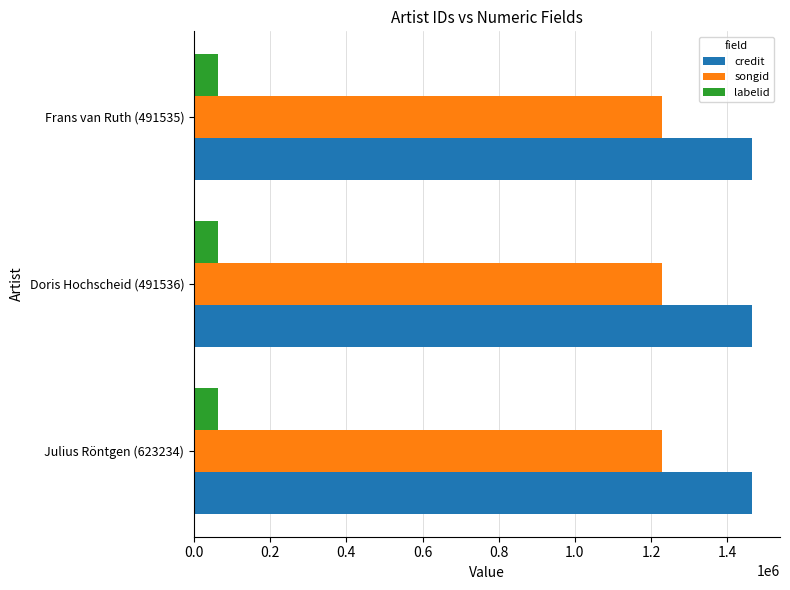

What is the difference between the highest and lowest values at Doris Hochscheid (491536)?

1402849